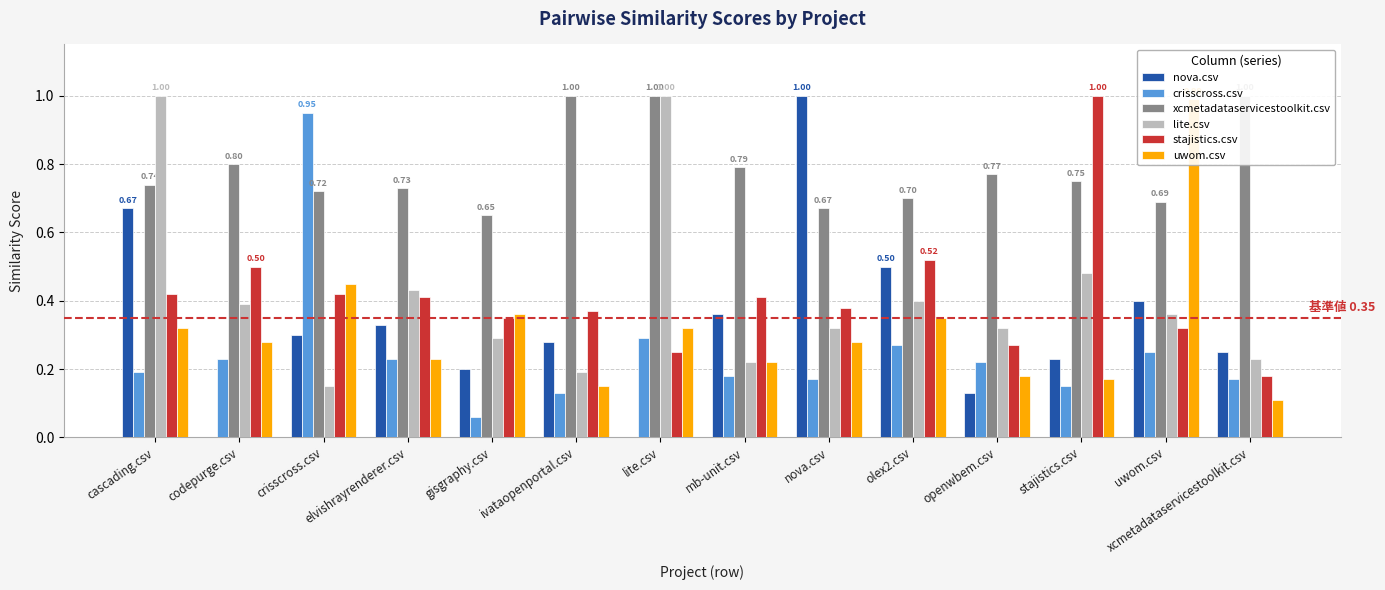

What is the value of the uwom.csv bar at the 11th from the left?

0.2